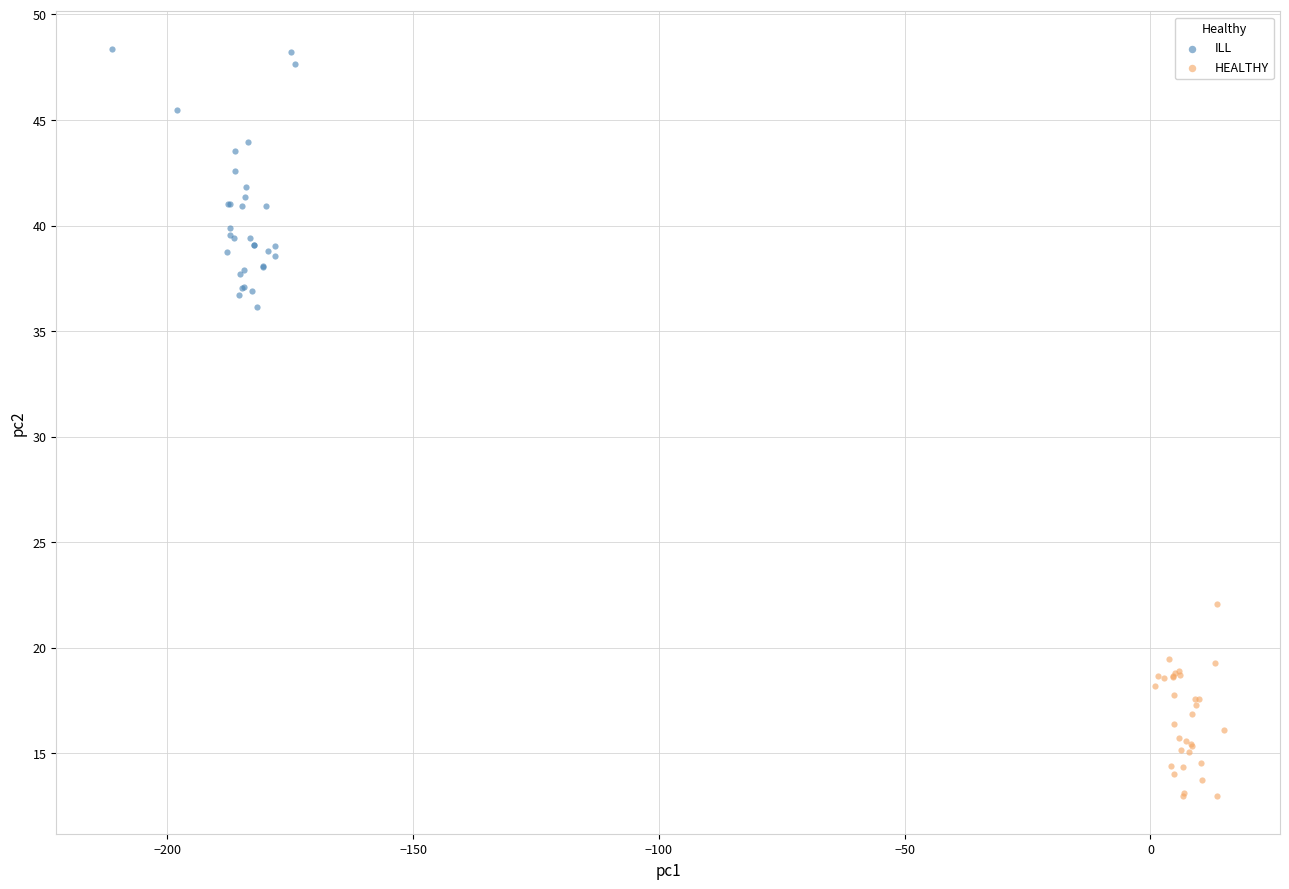

Which series has the largest Y range (max minus min)?

ILL